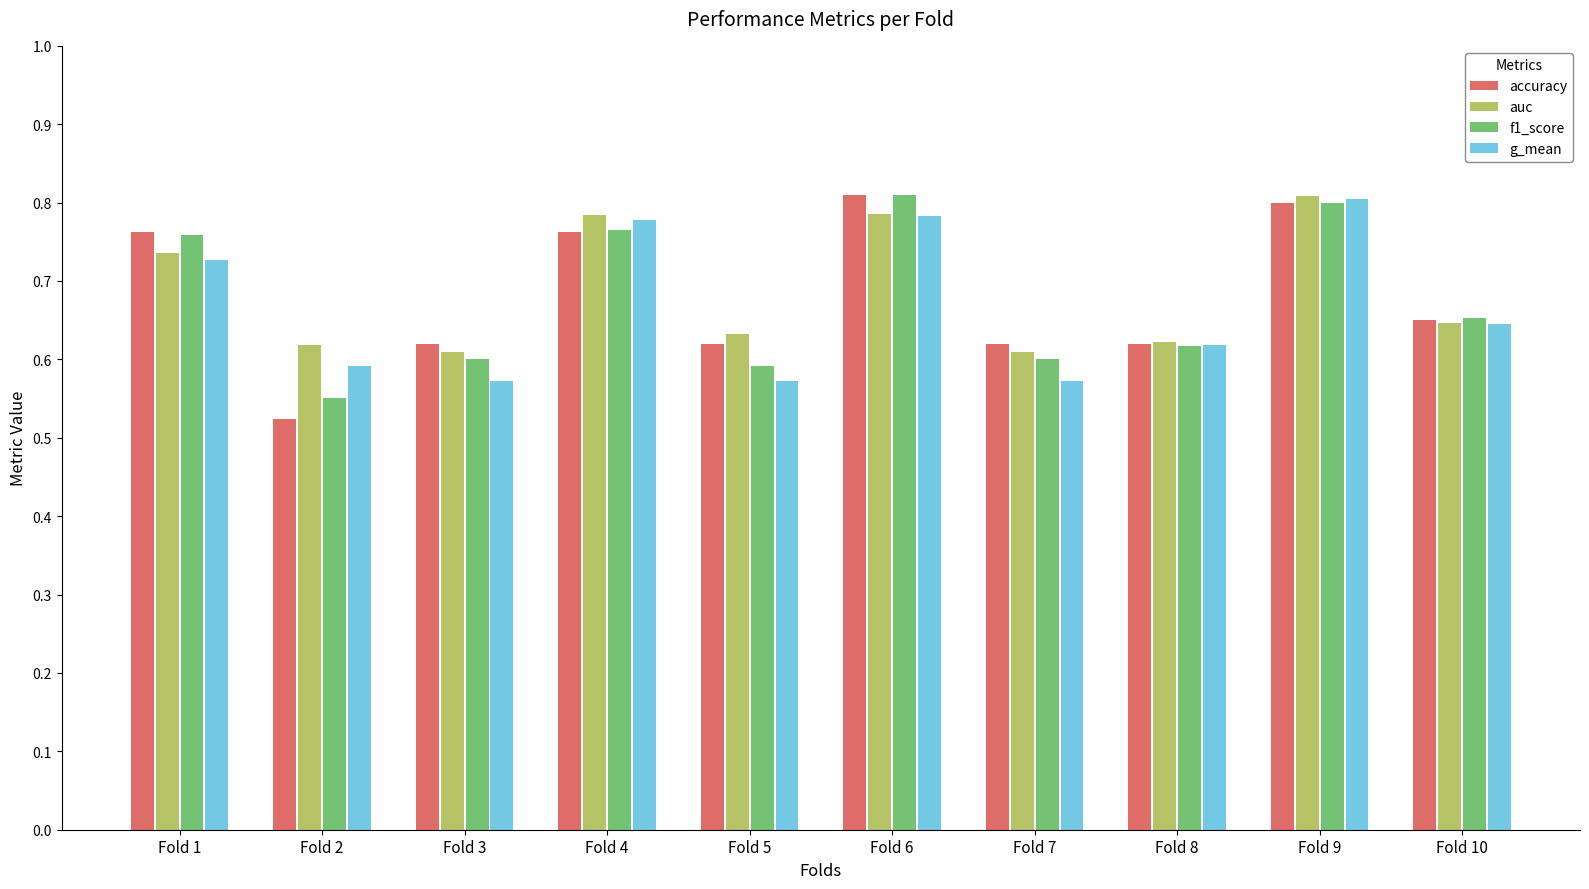

What is the difference between the second highest and minimum values in the accuracy series?

0.3